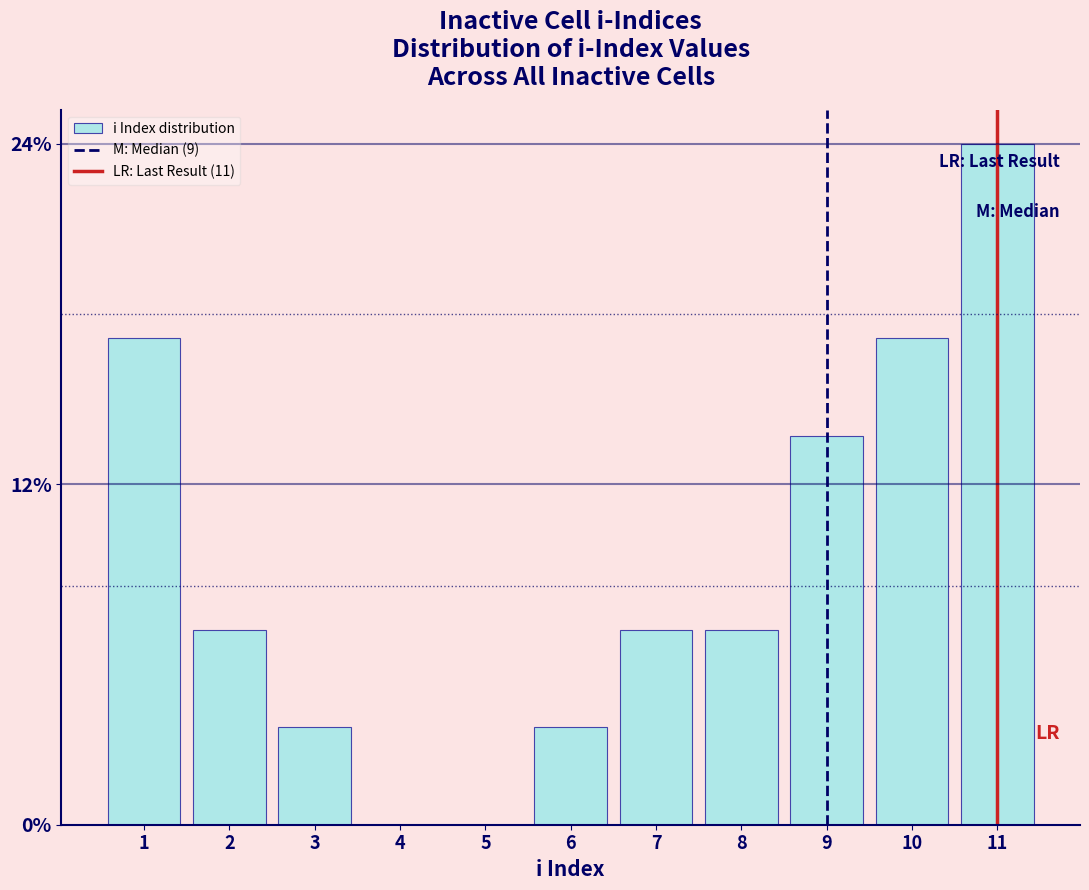

Are the bars horizontal?

No